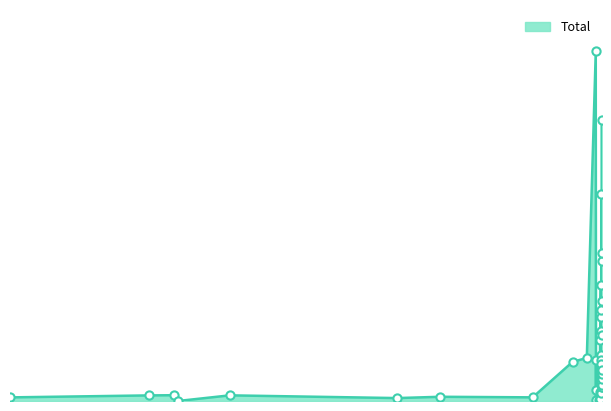

What is the ratio of the value at 2024-06-03 to the value at 2024-06-14?

0.1